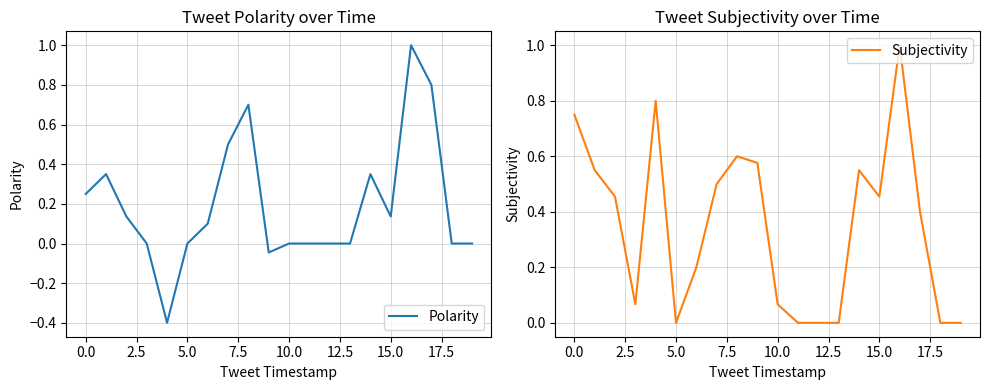

What is the label of the 6th point from the right?

14